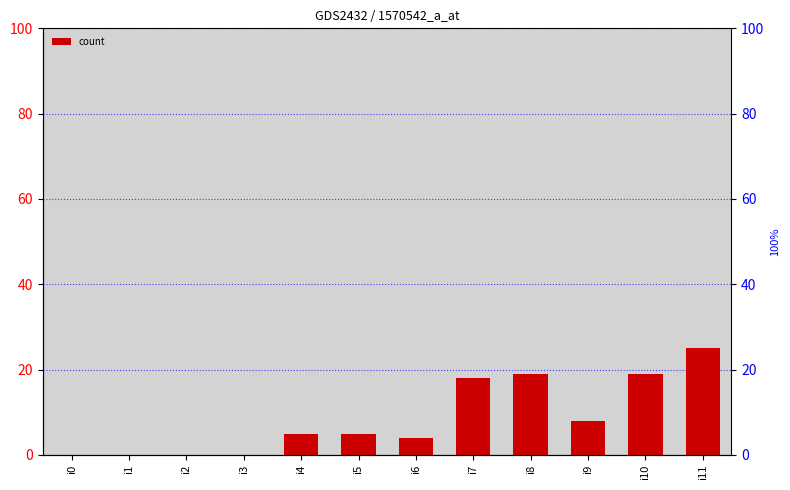

Between i4 and i0, which is larger?

i4